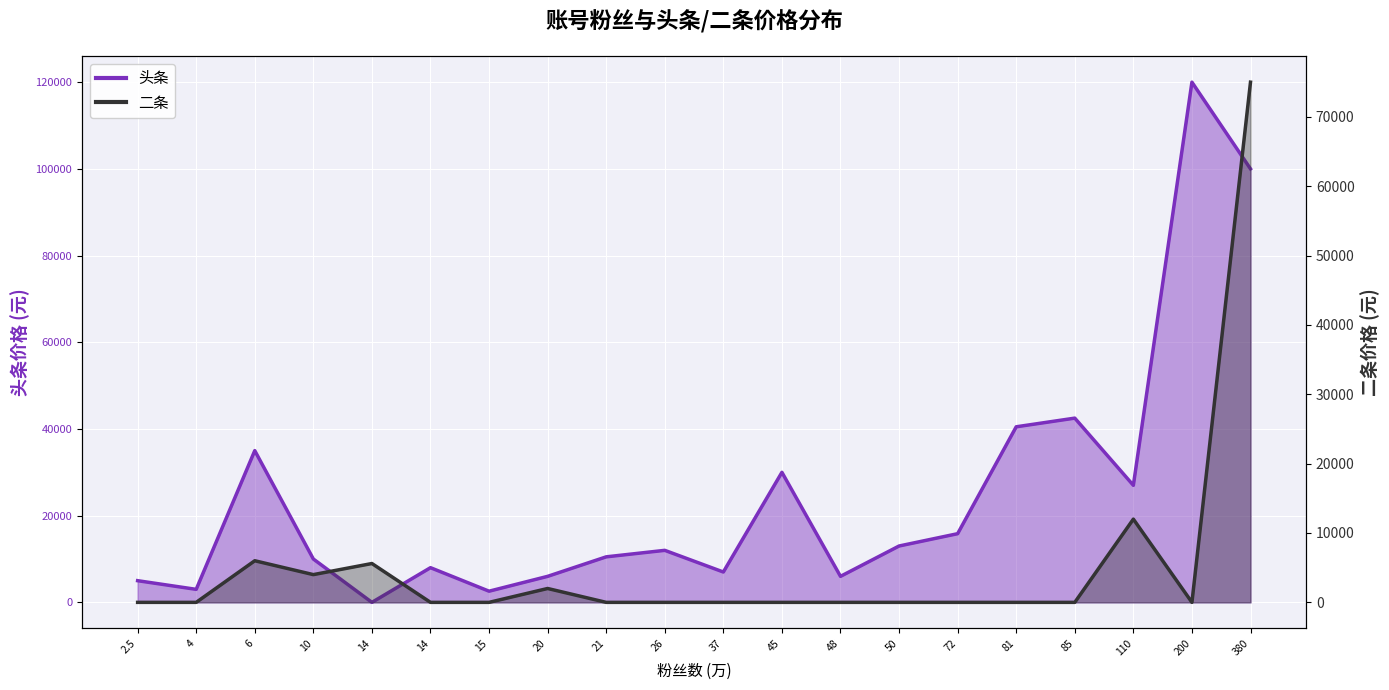

Which category has the lowest value across all series?

14